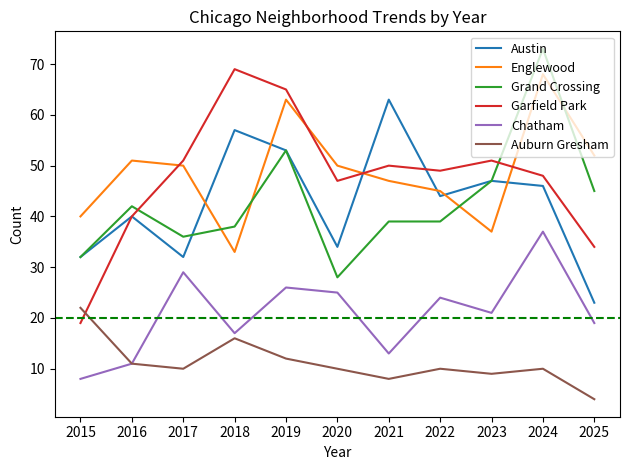

What is the average value of the Grand Crossing series?

43